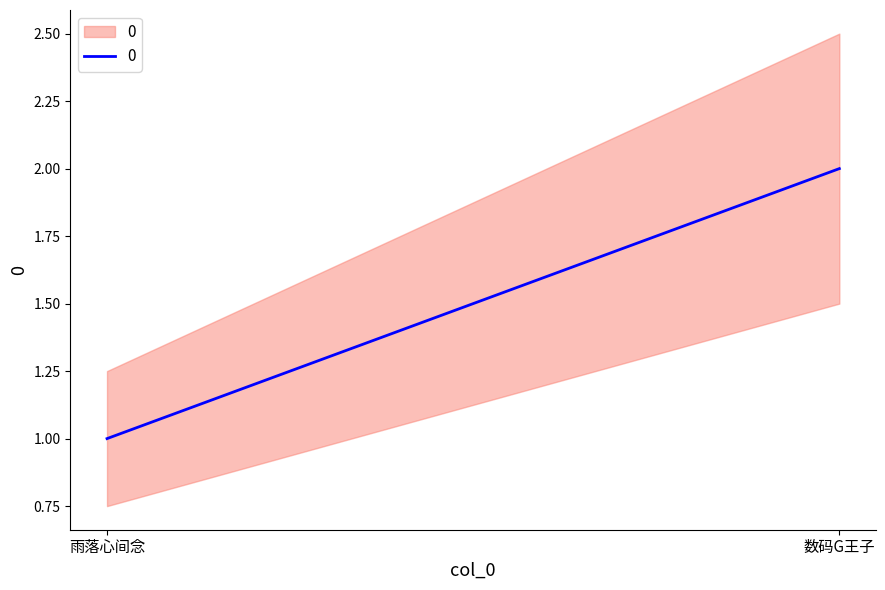

Reading left to right, extract all data points from this chart.

1	2